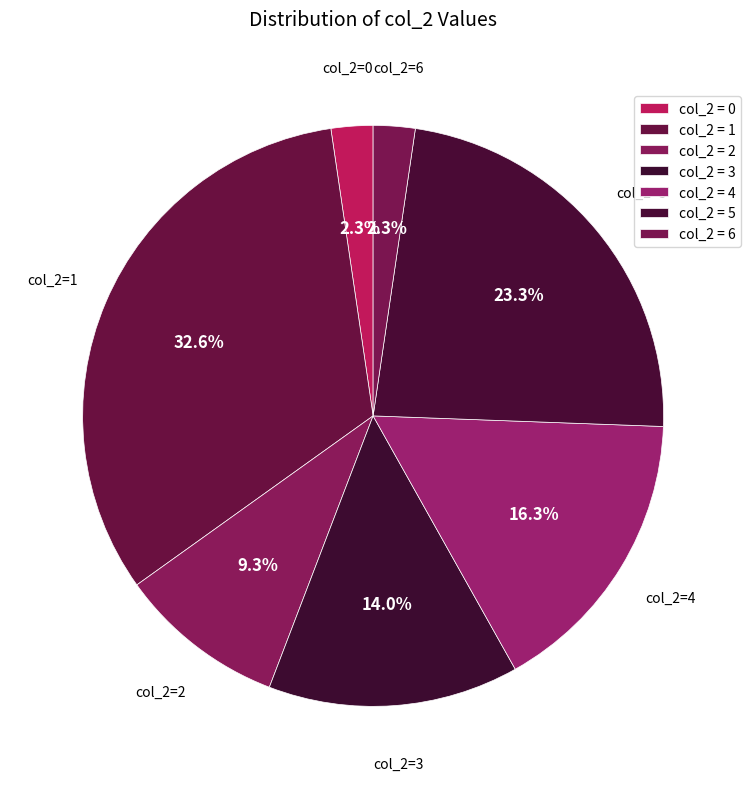

How much of the chart is everything except col_2=5?

76.7%